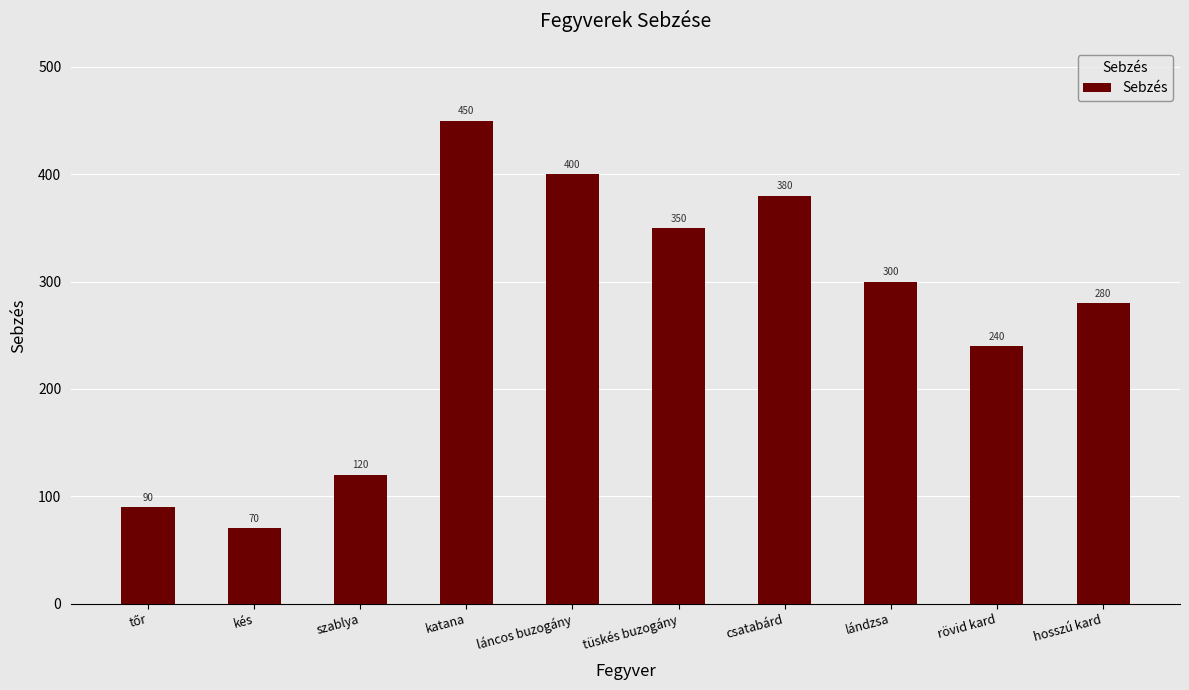

Approximately how many times larger is the value at láncos buzogány compared to tüskés buzogány?

1.1